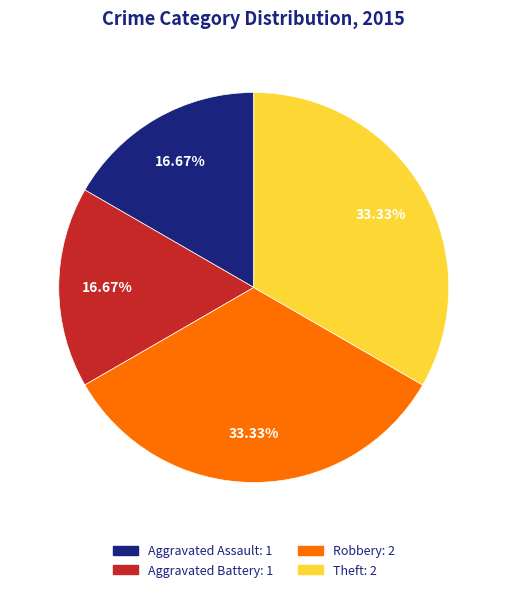

To the nearest percent, what is the combined percentage of Robbery and Aggravated Battery?

50%